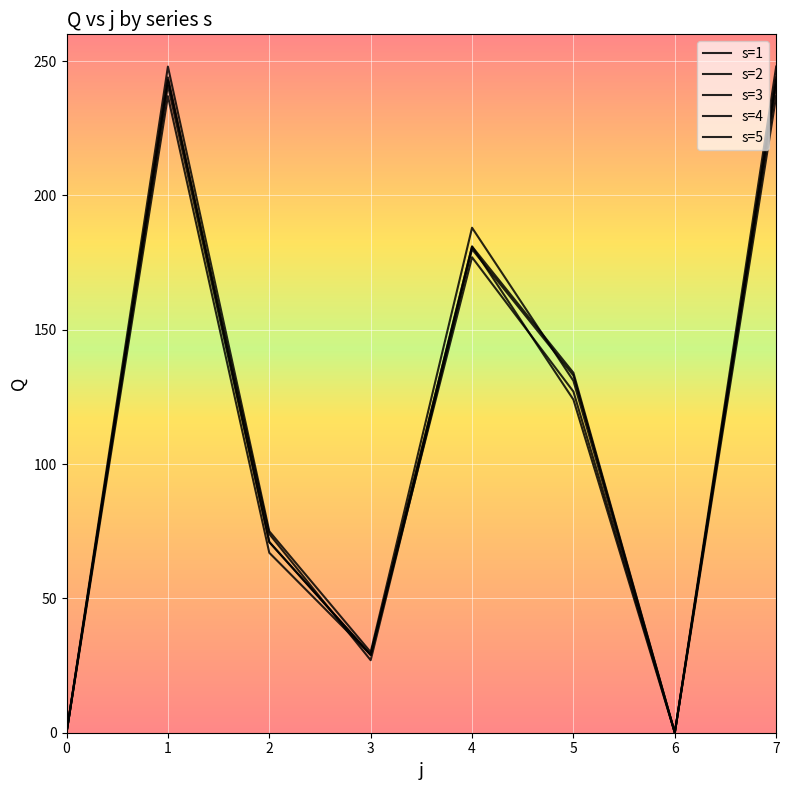

How many values in the s=3 series are below 124?

4